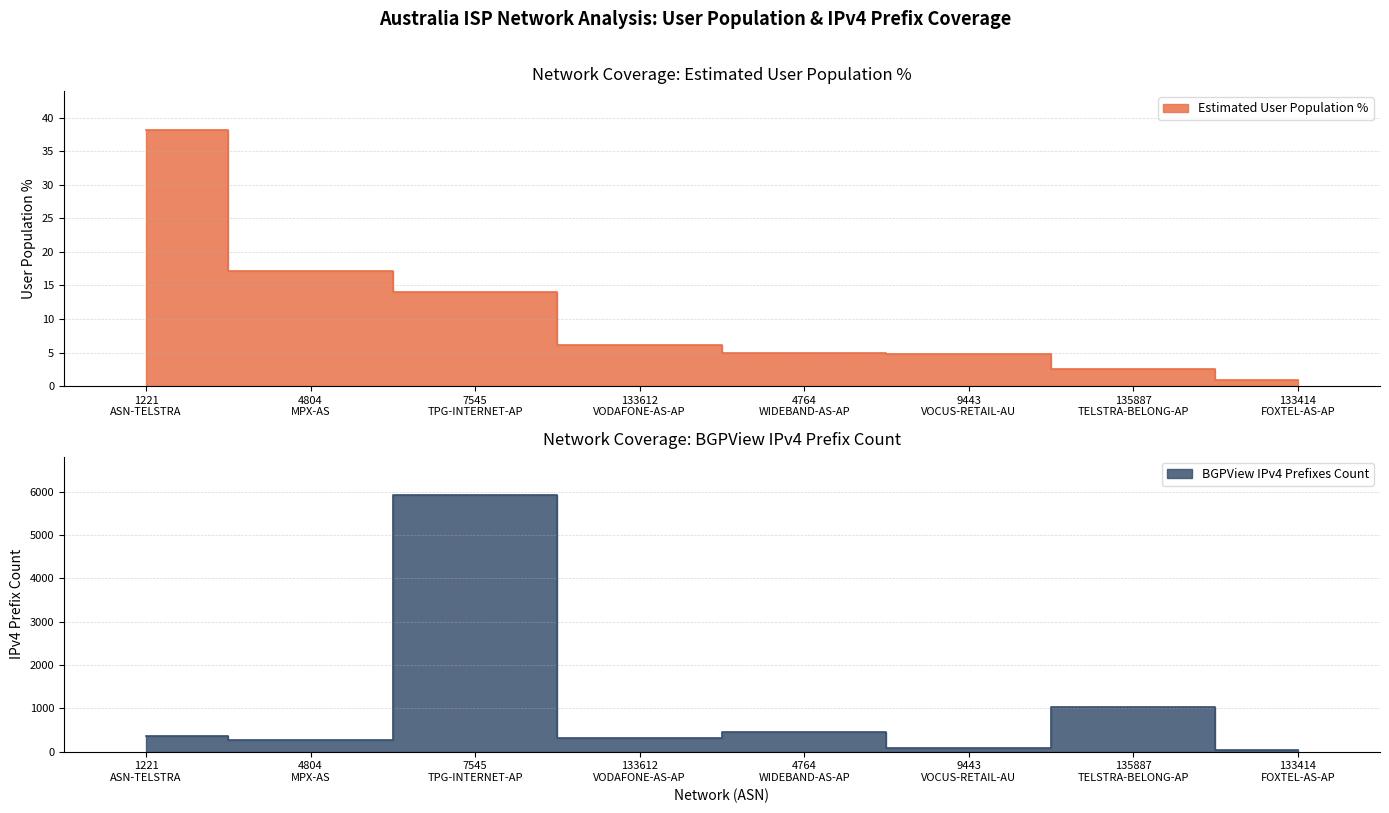

What is the approximate value of BGPView IPv4 Prefixes Count at 7545 TPG-INTERNET-AP?

5923.0